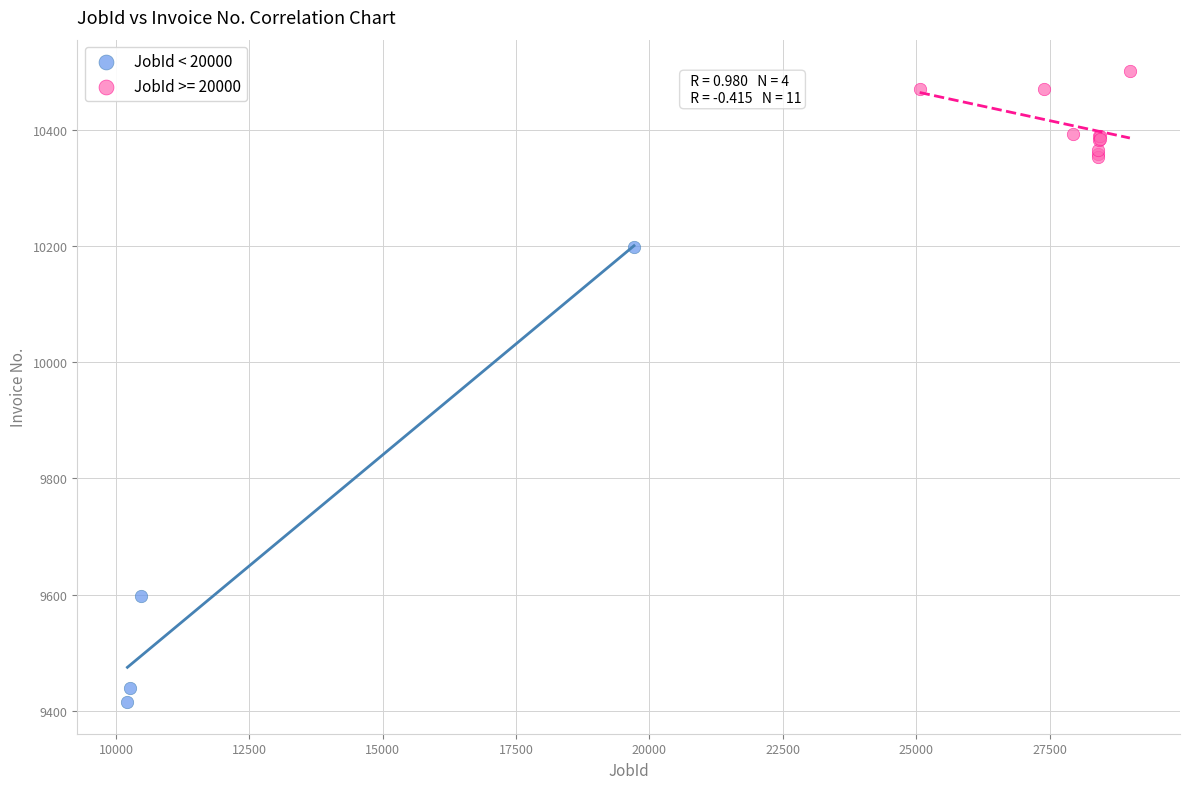

Which series contains the highest Y value?

JobId >= 20000